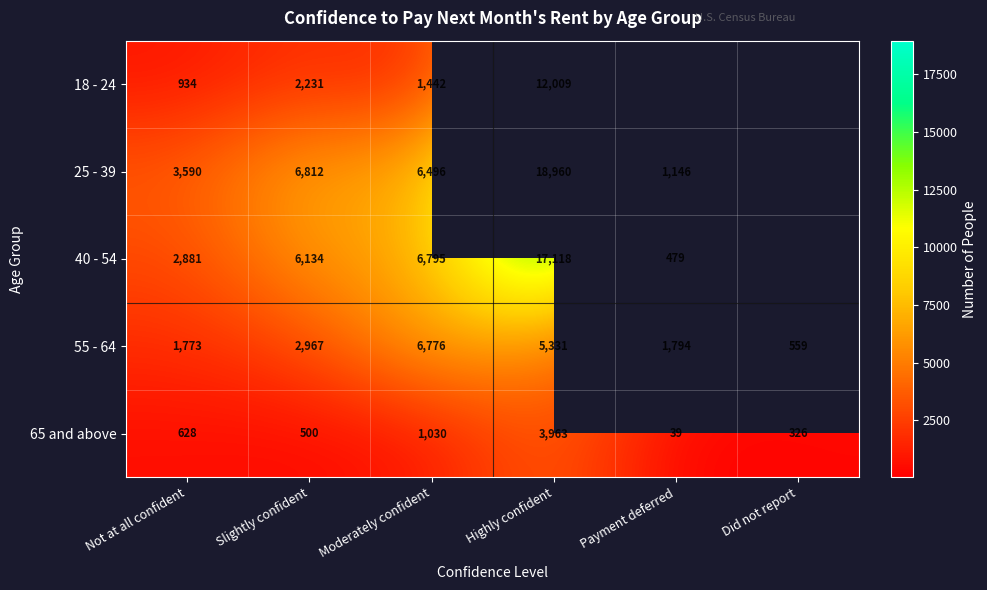

What is the difference between the highest and lowest values at Highly confident?

14997